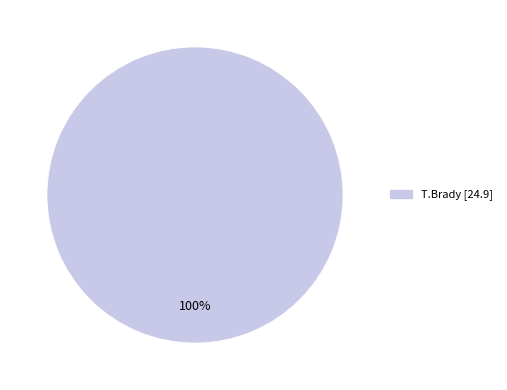

Is there a majority slice in this chart?

Yes